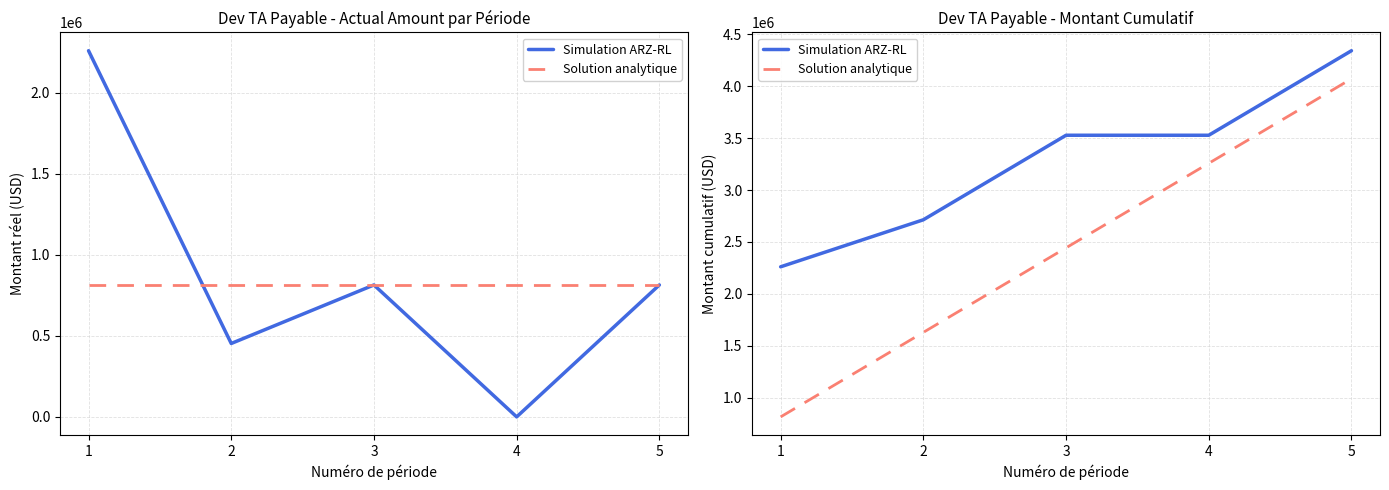

What is the approximate value of Simulation ARZ-RL at 1?

2260550.5